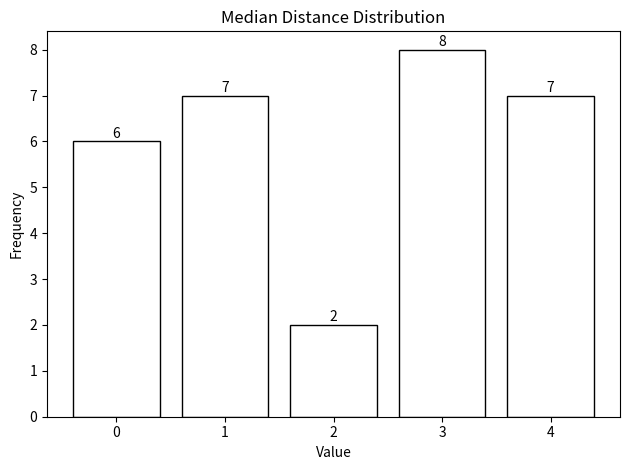

Reading right to left, transcribe all the data shown in this chart.

7	8	2	7	6